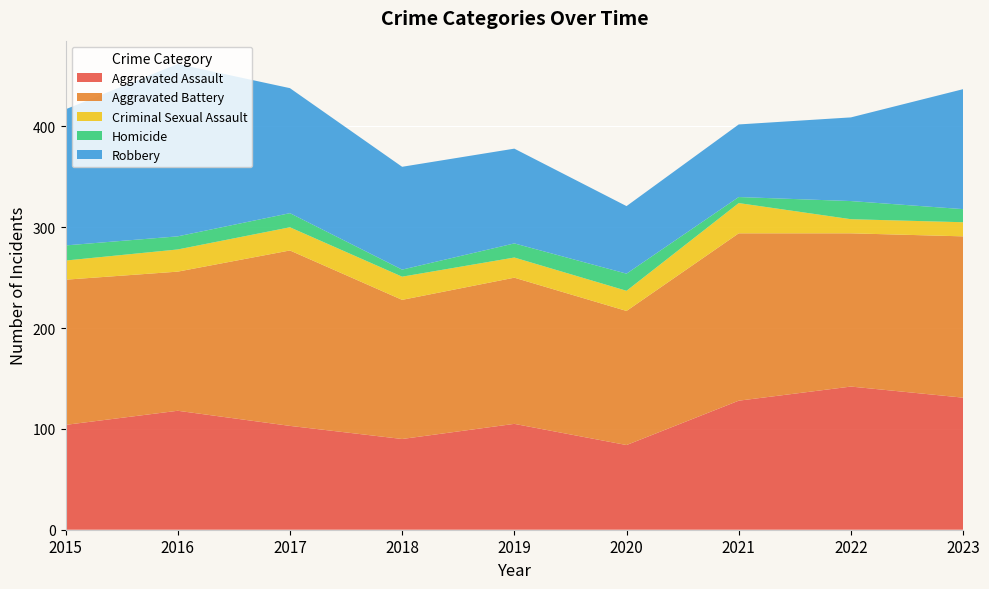

Reading left to right, list all the values displayed in this chart.

Aggravated Assault: 104	118	103	90	105	84	128	142	131
Aggravated Battery: 144	138	174	138	145	133	166	152	160
Criminal Sexual Assault: 19	22	23	23	20	20	30	14	14
Homicide: 15	13	14	7	14	17	6	18	13
Robbery: 135	171	124	102	94	67	72	83	119